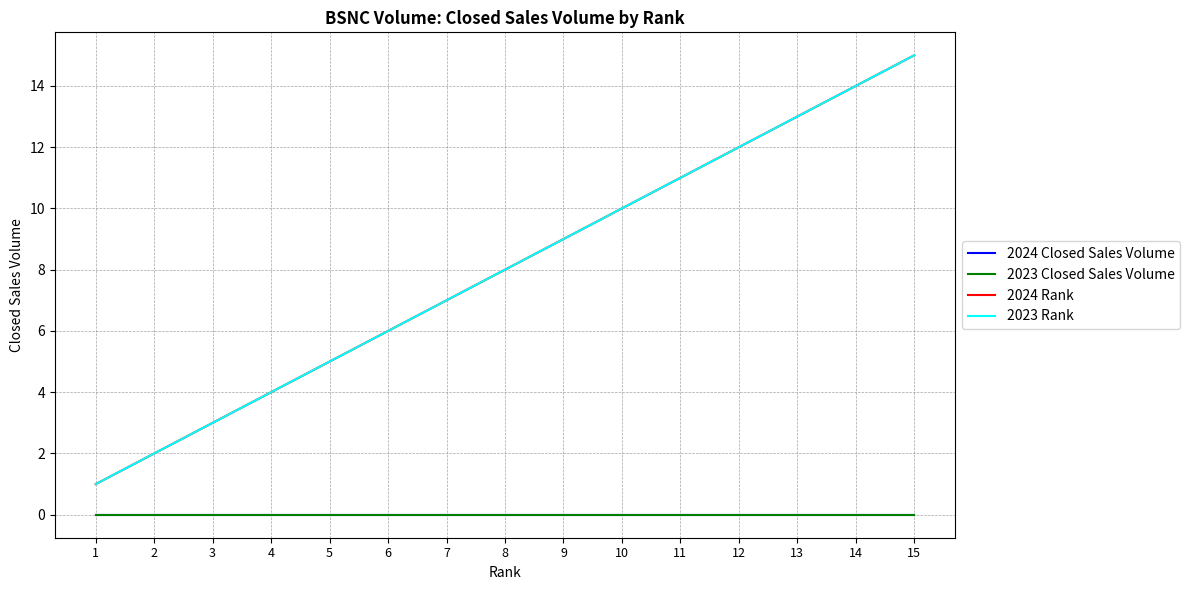

Is it true that 2024 Closed Sales Volume equals 0 at 9?

True